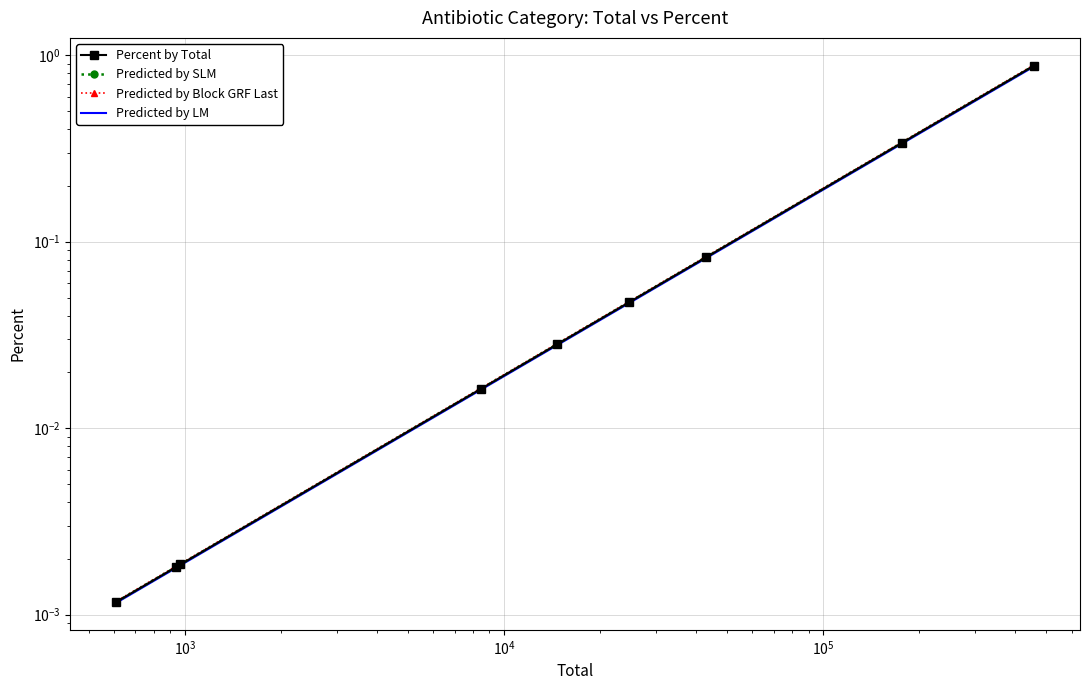

True or false: Percent by Total and Predicted by LM cross at least once.

False